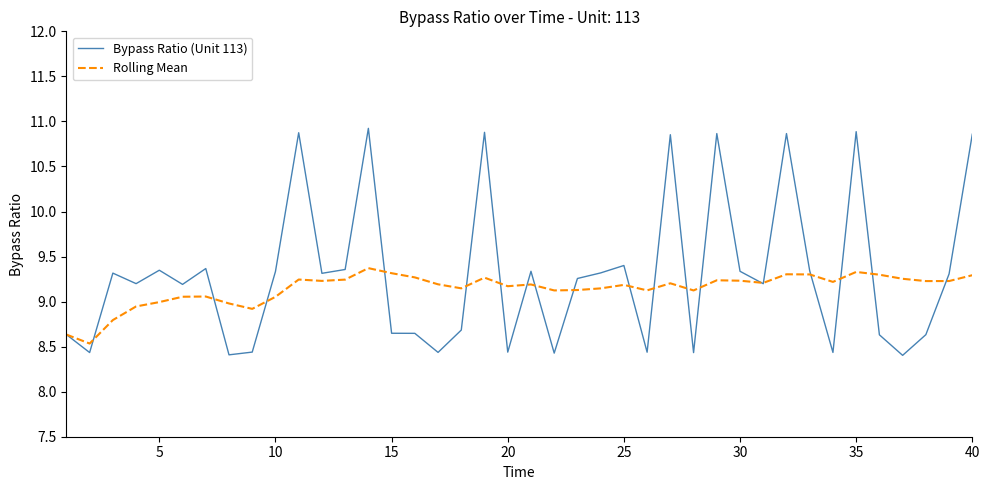

What is the minimum value for Rolling Mean?

8.5